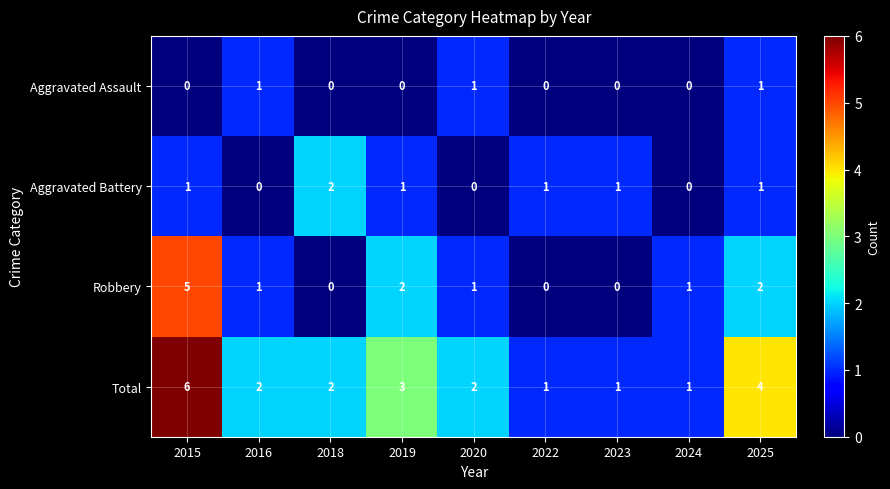

True or false: Total has a value of 3 at 2020.

False